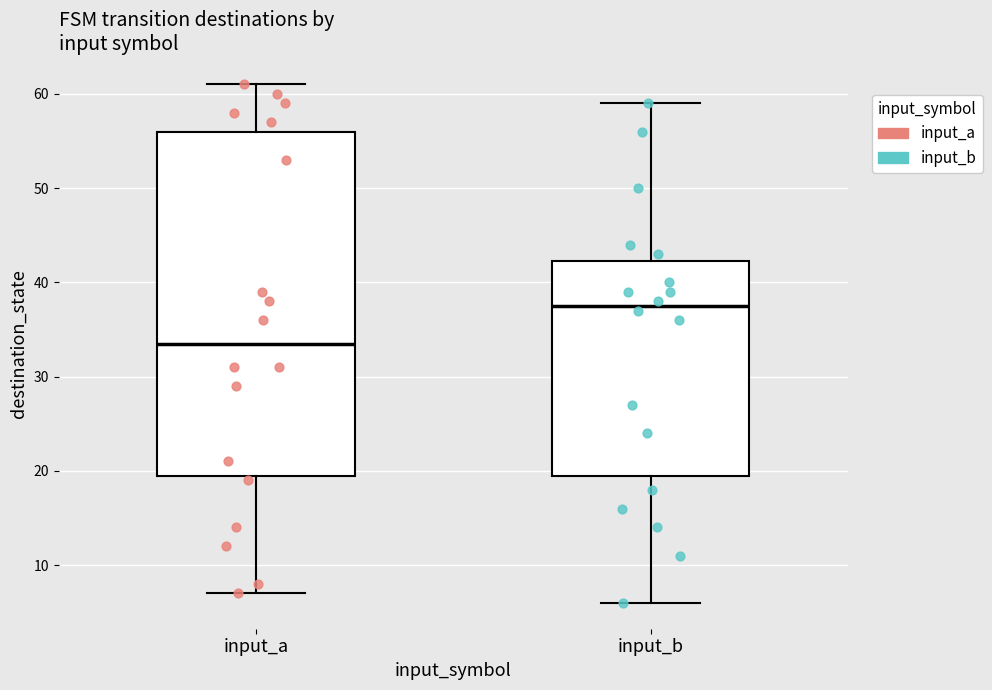

Comparing the boxes themselves (not the whiskers), which one is the tallest?

input_a